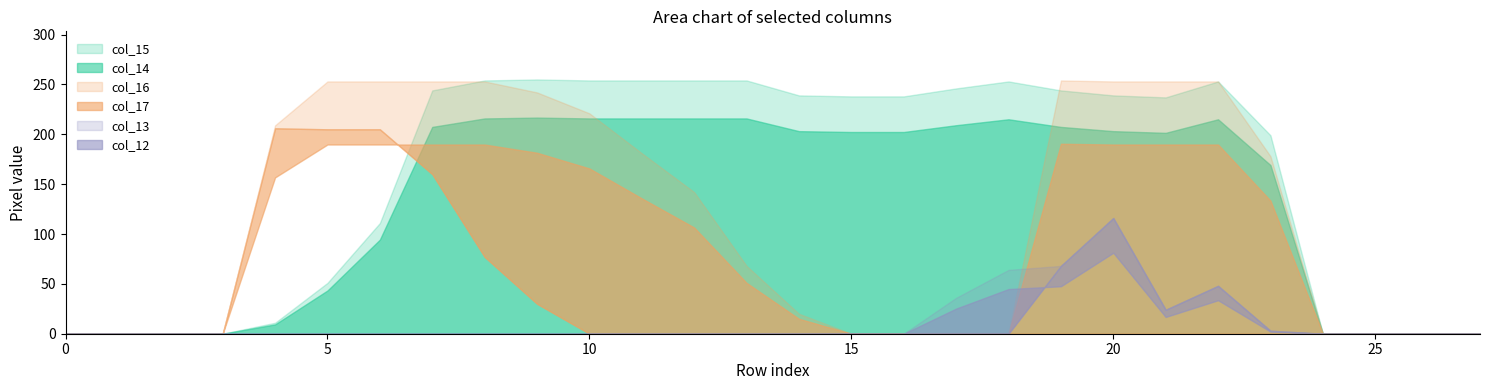

How many categories are shown in the chart?

28